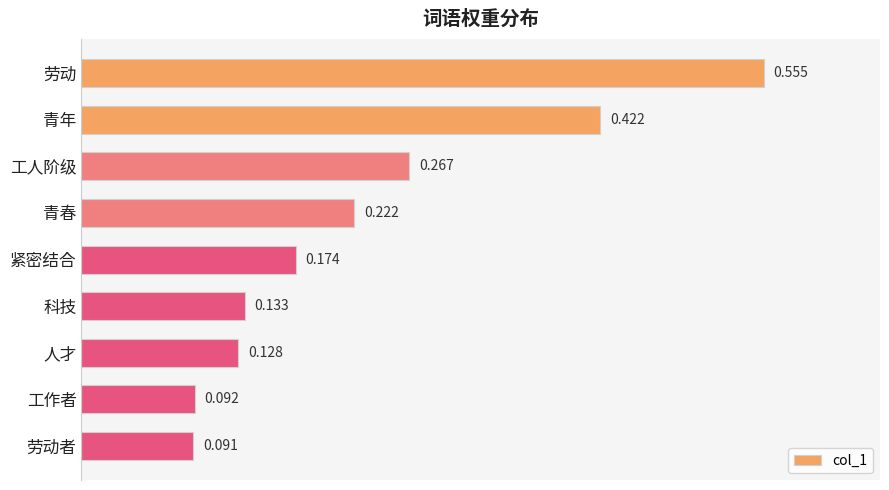

Rank the categories by value from lowest to highest.

劳动者, 工作者, 人才, 科技, 紧密结合, 青春, 工人阶级, 青年, 劳动